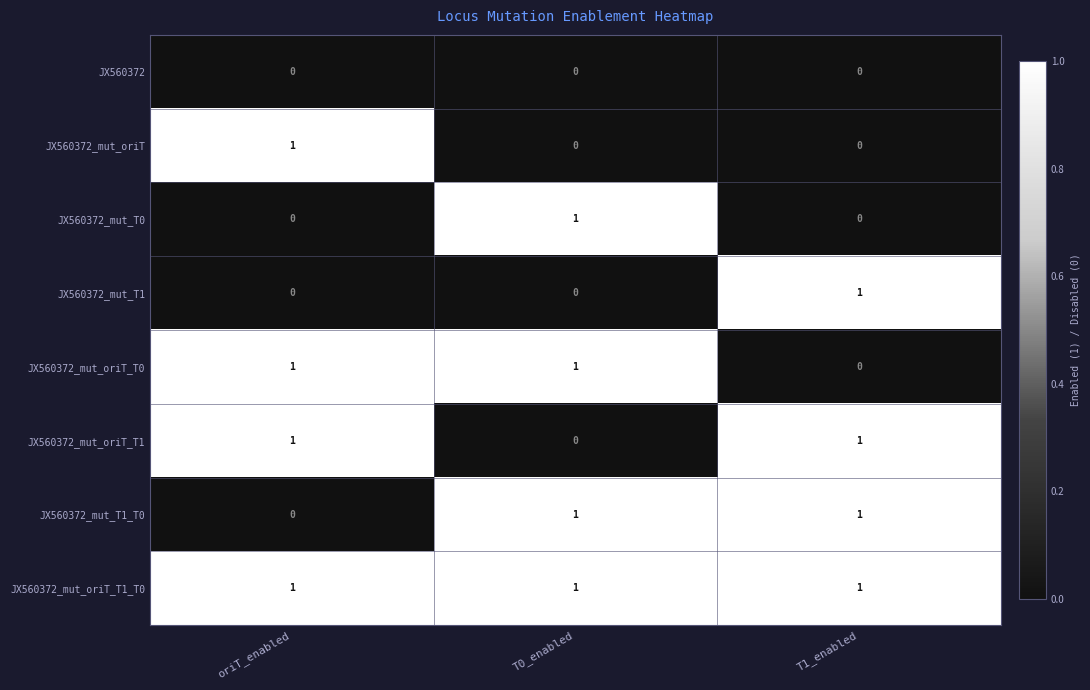

Reading right to left, list all the values displayed in this chart.

JX560372: T1_enabled=0	T0_enabled=0	oriT_enabled=0
JX560372_mut_oriT: T1_enabled=0	T0_enabled=0	oriT_enabled=1
JX560372_mut_T0: T1_enabled=0	T0_enabled=1	oriT_enabled=0
JX560372_mut_T1: T1_enabled=1	T0_enabled=0	oriT_enabled=0
JX560372_mut_oriT_T0: T1_enabled=0	T0_enabled=1	oriT_enabled=1
JX560372_mut_oriT_T1: T1_enabled=1	T0_enabled=0	oriT_enabled=1
JX560372_mut_T1_T0: T1_enabled=1	T0_enabled=1	oriT_enabled=0
JX560372_mut_oriT_T1_T0: T1_enabled=1	T0_enabled=1	oriT_enabled=1